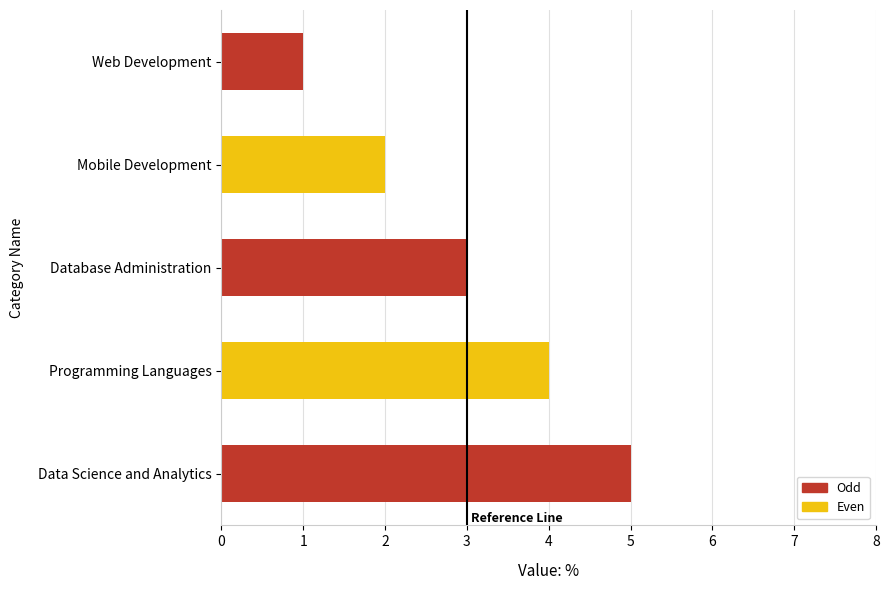

The chart shows a value of 1 at Web Development. True or false?

True